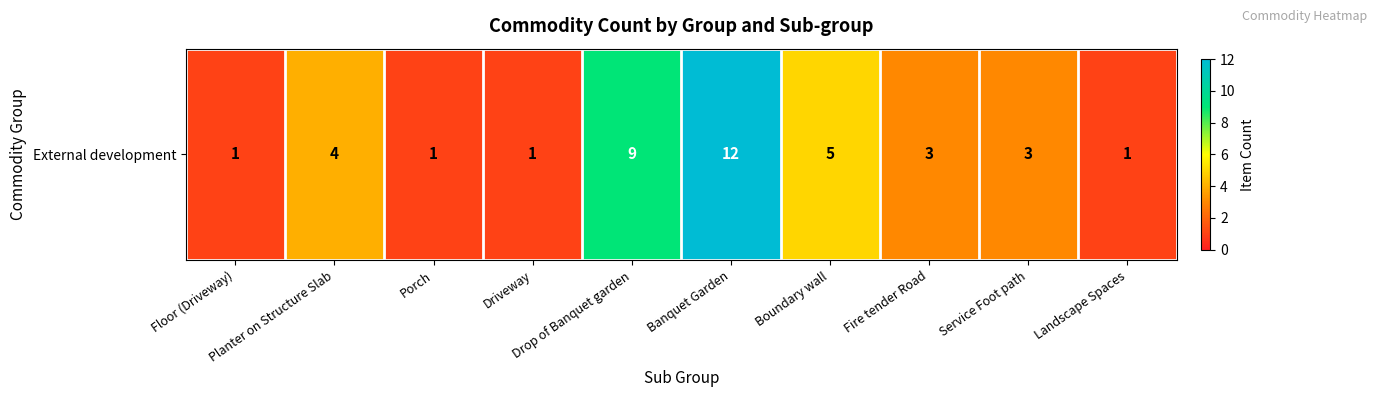

True or false: the data shows 6 at Drop of Banquet garden.

False